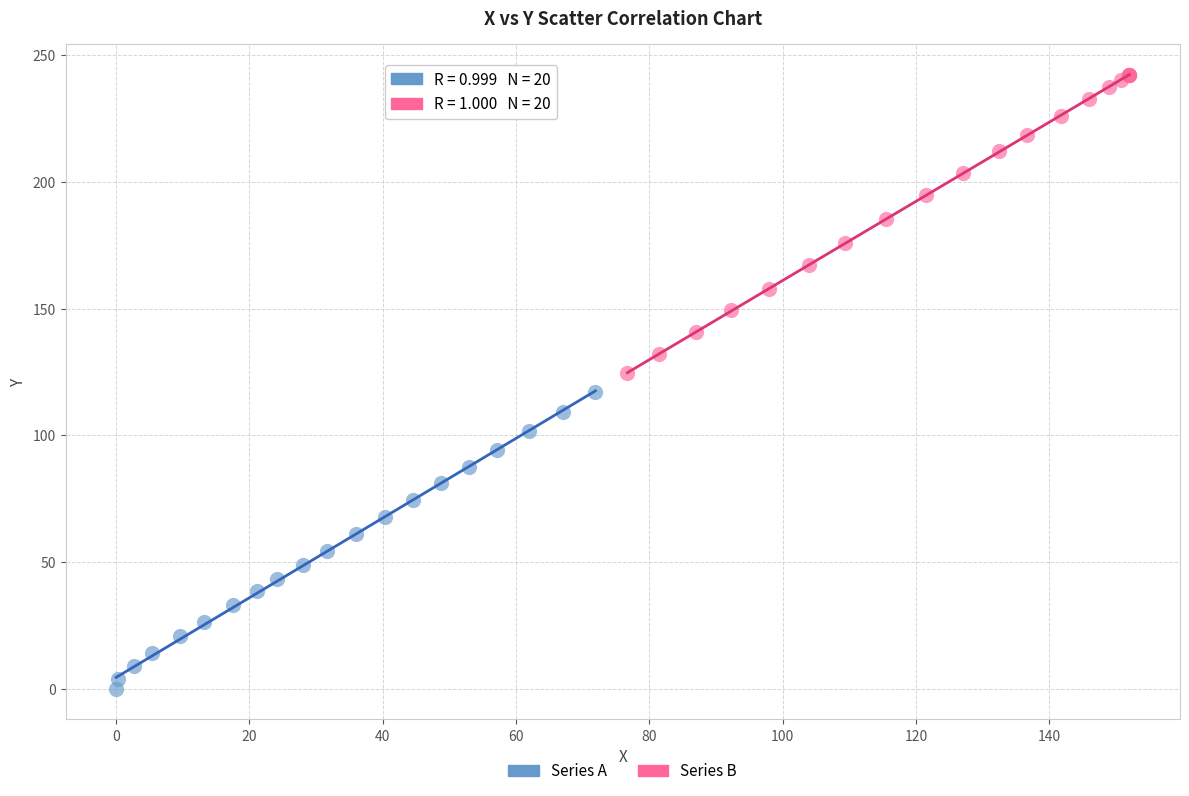

Which series has the widest spread of Y values?

Series B